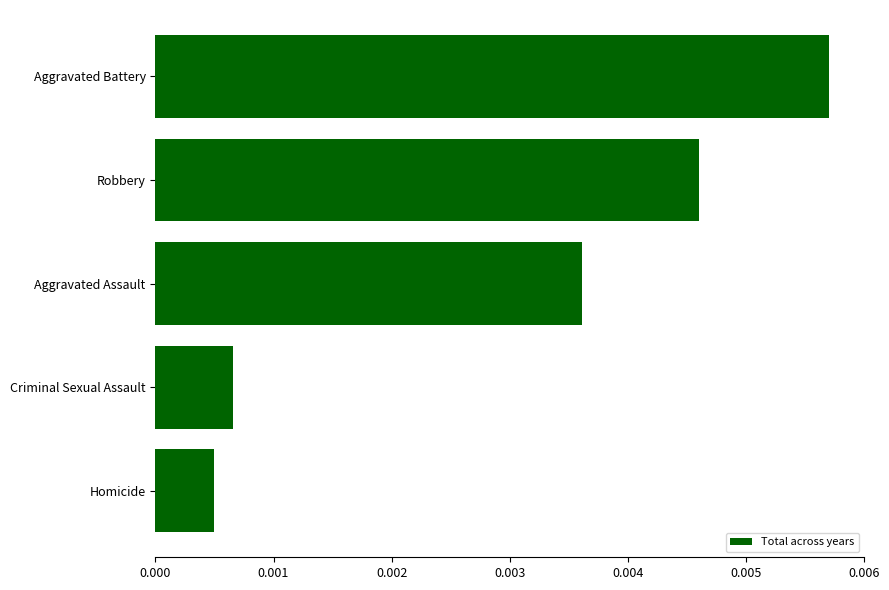

List the labels in order of value, largest first.

Aggravated Battery, Robbery, Aggravated Assault, Criminal Sexual Assault, Homicide